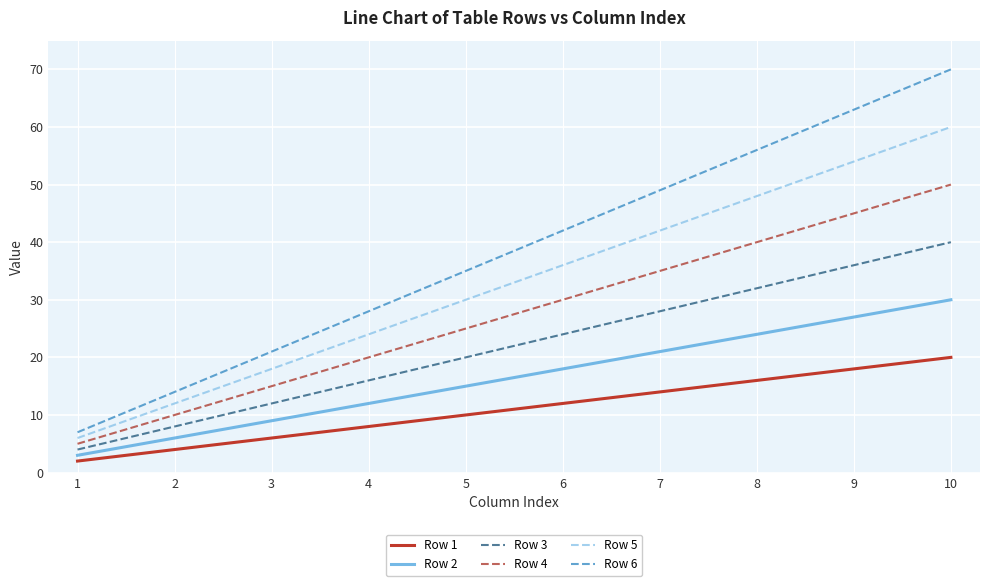

The Row 3 series shows 17 at 9. True or false?

False